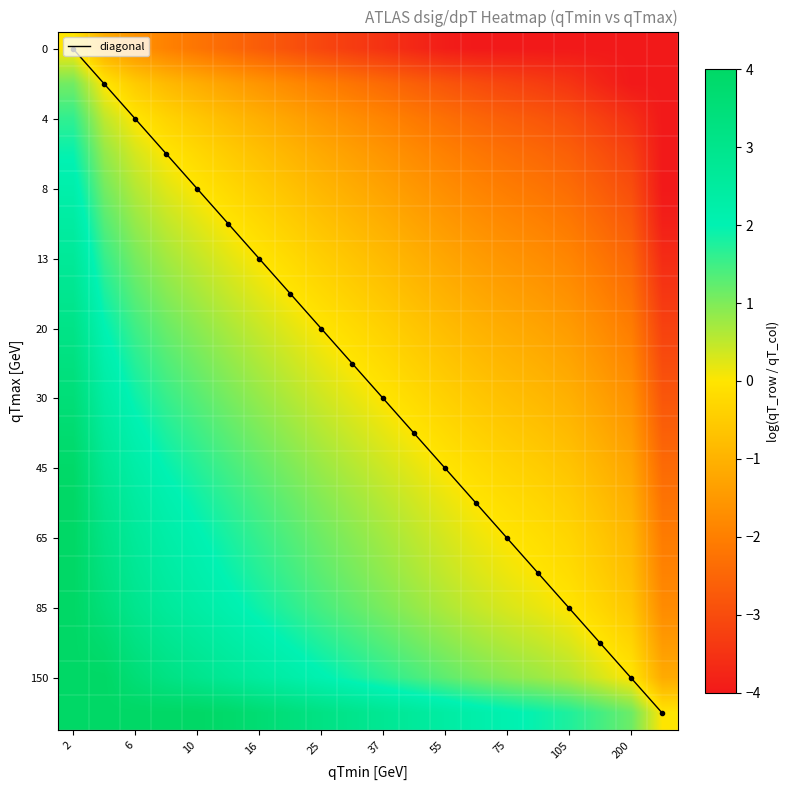

How many data points does each series have?

20